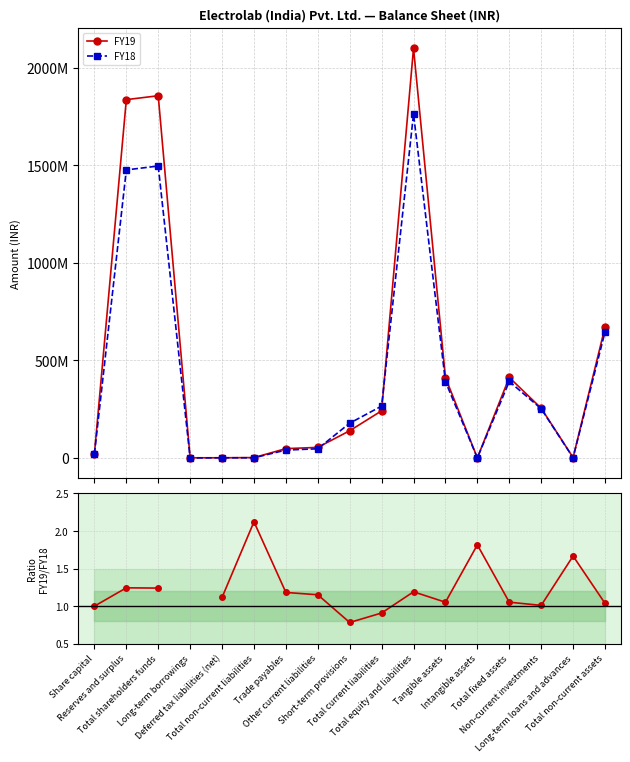

What is the difference between the second highest and minimum values in the FY19 series?

1856579437.0